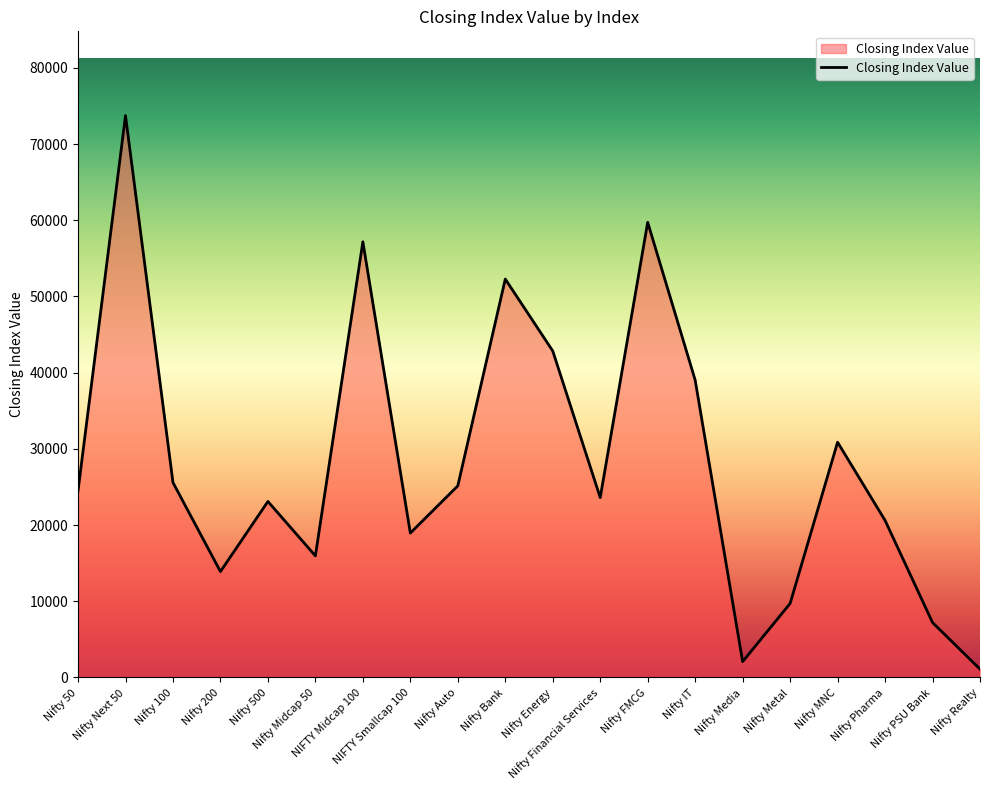

What is the difference between the maximum and minimum values?

72638.9